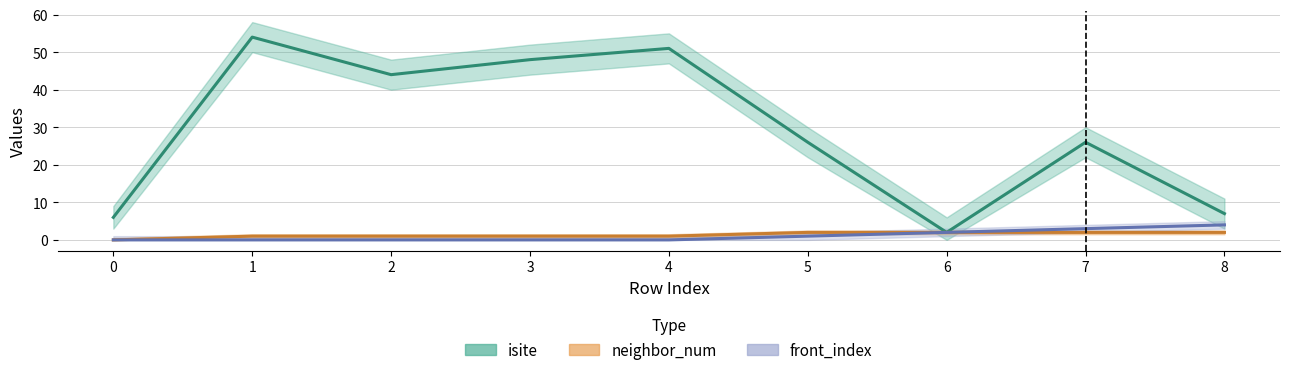

What is the total value across all series at 4?

52